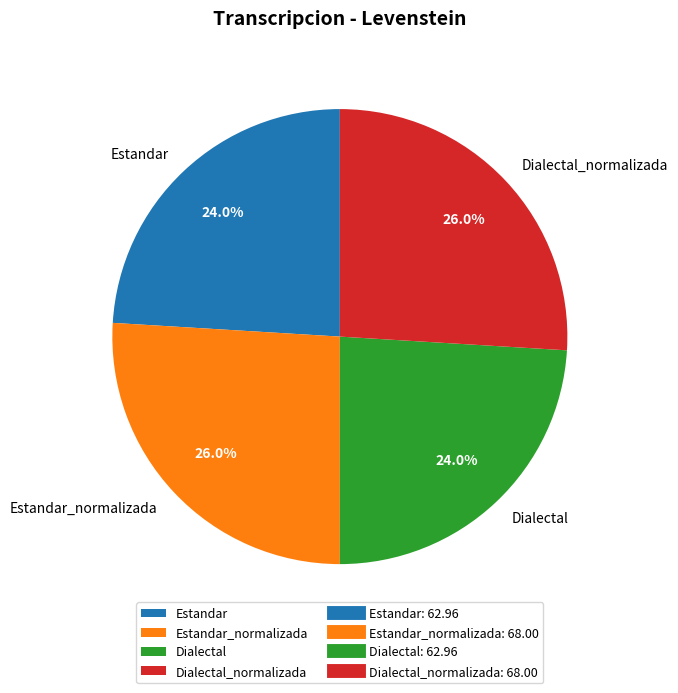

To the nearest percent, what is the difference between the largest and smallest slice percentages?

2%